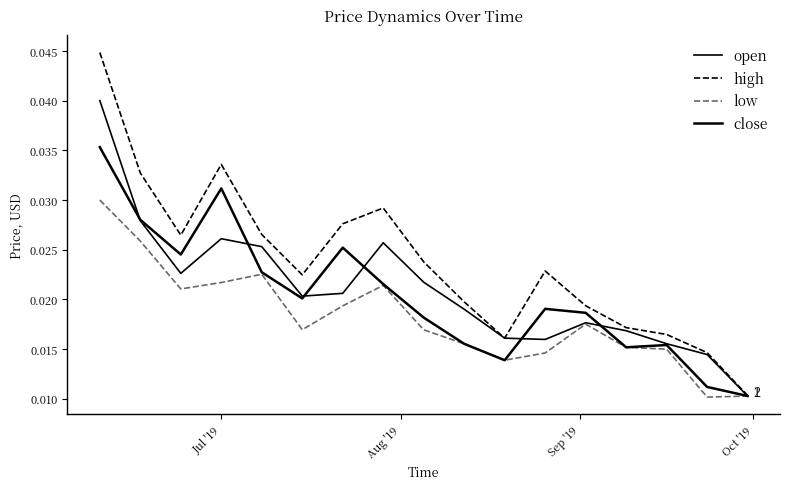

How many high values are between 0 and 1?

17